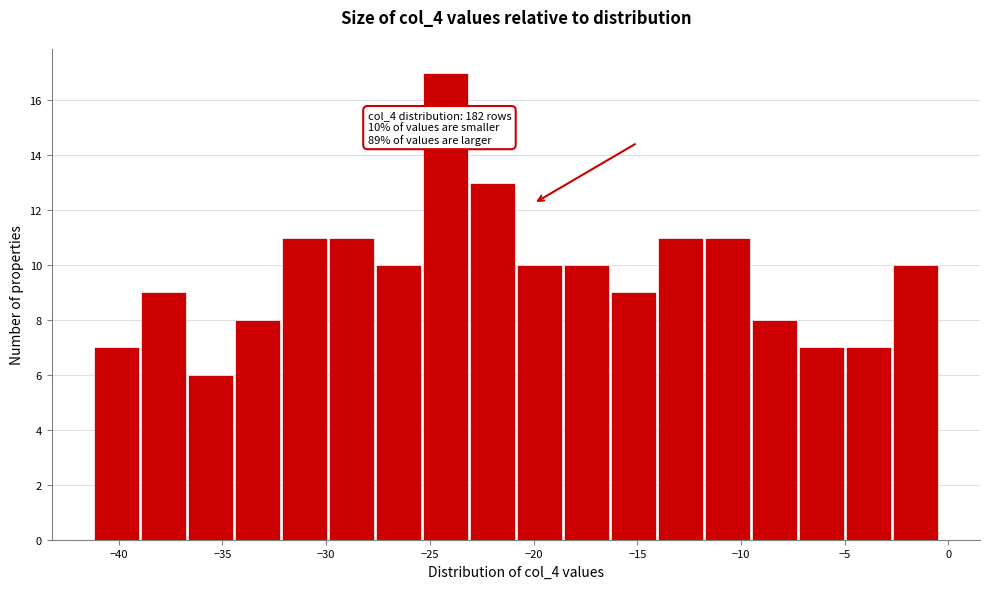

Which range on the x-axis has the tallest bar?

-25.5 to -23.0